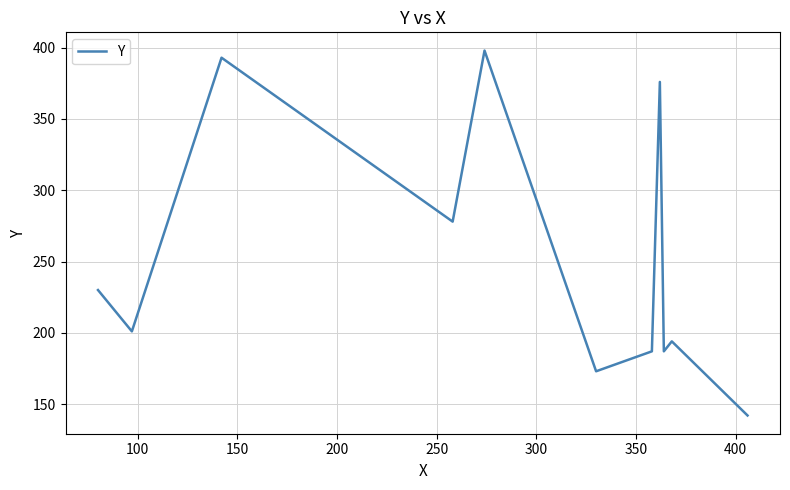

True or false: the data has more than 2 interior local peaks.

True